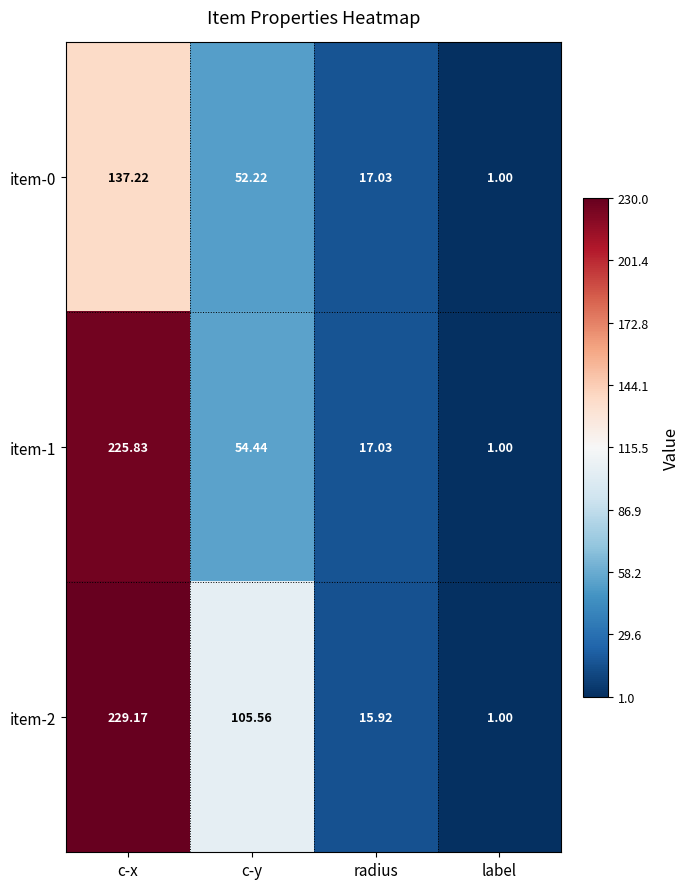

Rank the categories by item-0 value from lowest to highest.

label, radius, c-y, c-x